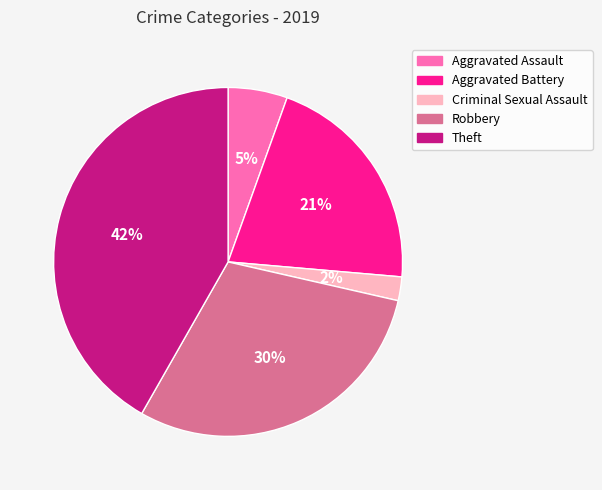

Does Theft represent more than half of the total?

No